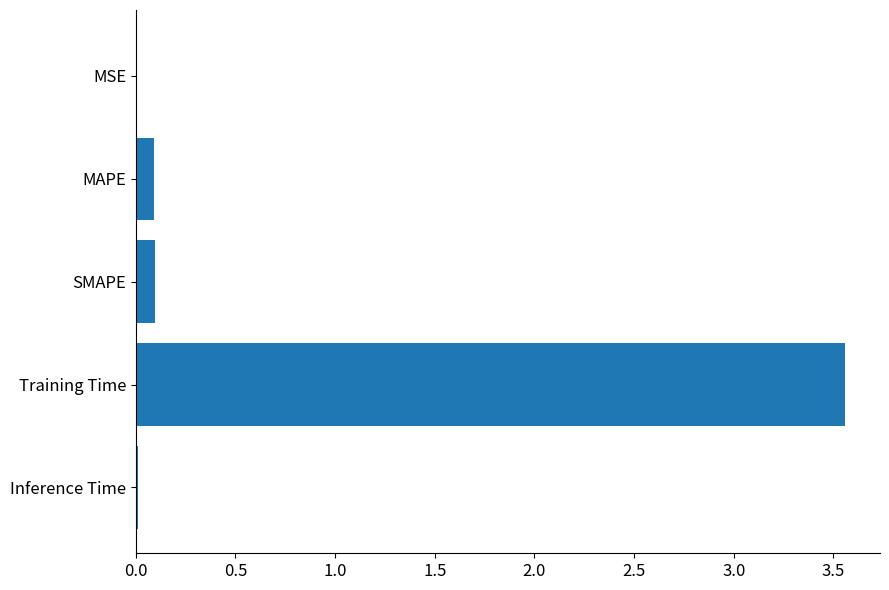

Between MAPE and Training Time, which is larger?

Training Time